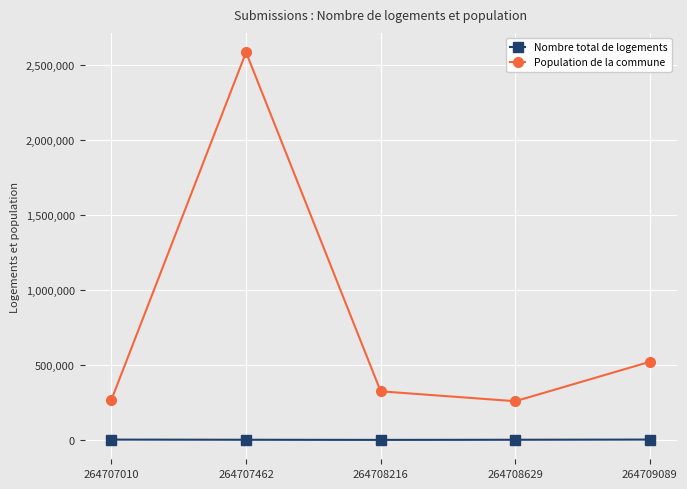

Which category has the highest value across all series?

264707462